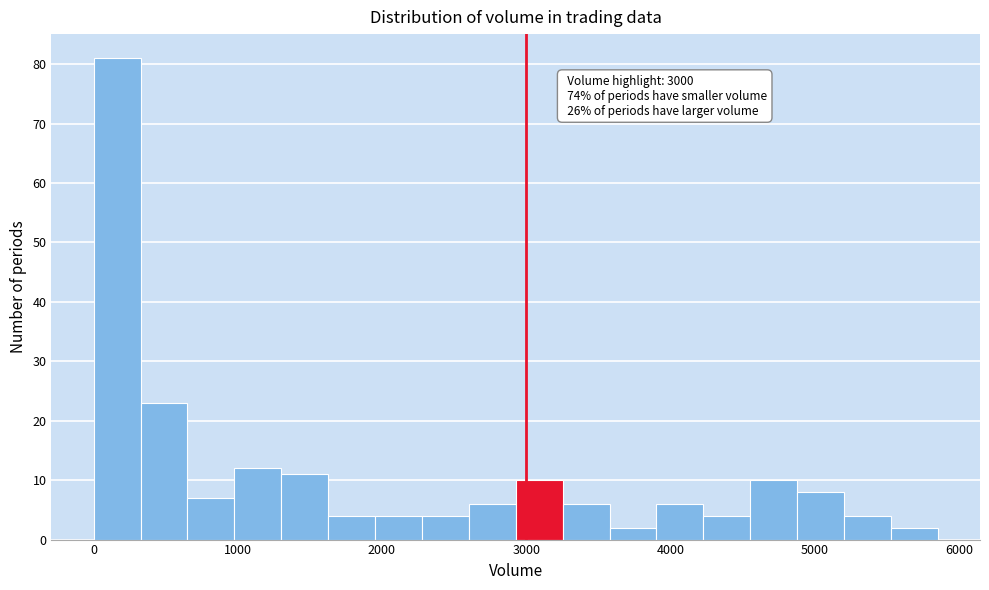

Read against the x-axis, roughly where is the centre of the tallest bar?

200